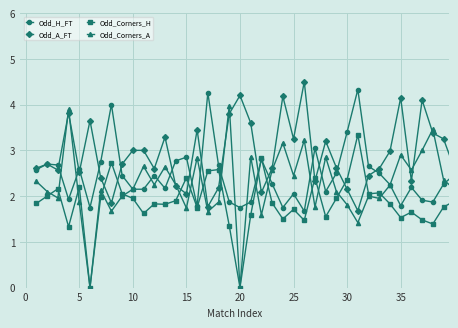

What is the average value of the Odd_Corners_A series?

2.3